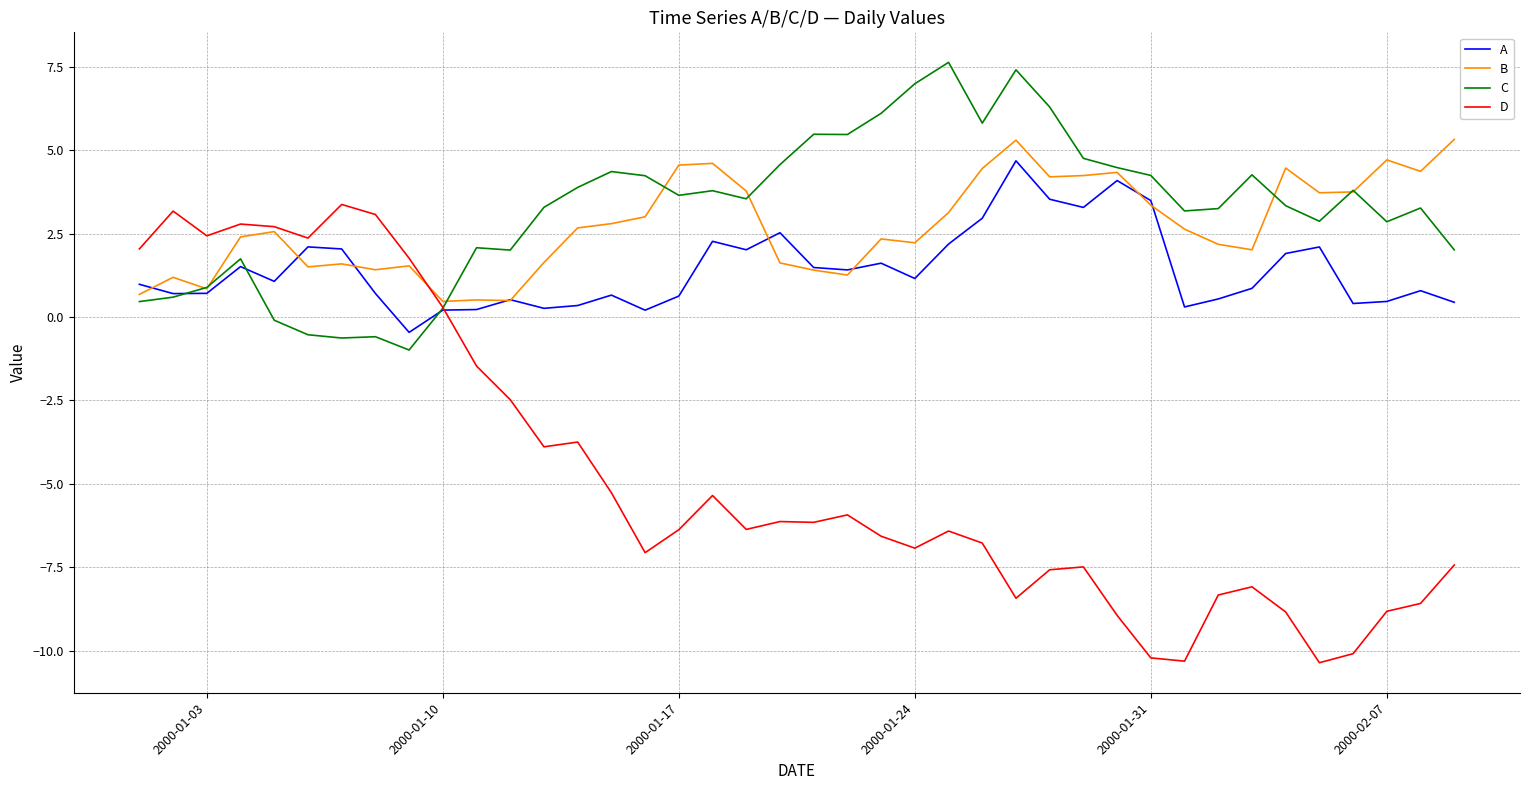

Which series has the largest range (max minus min)?

D